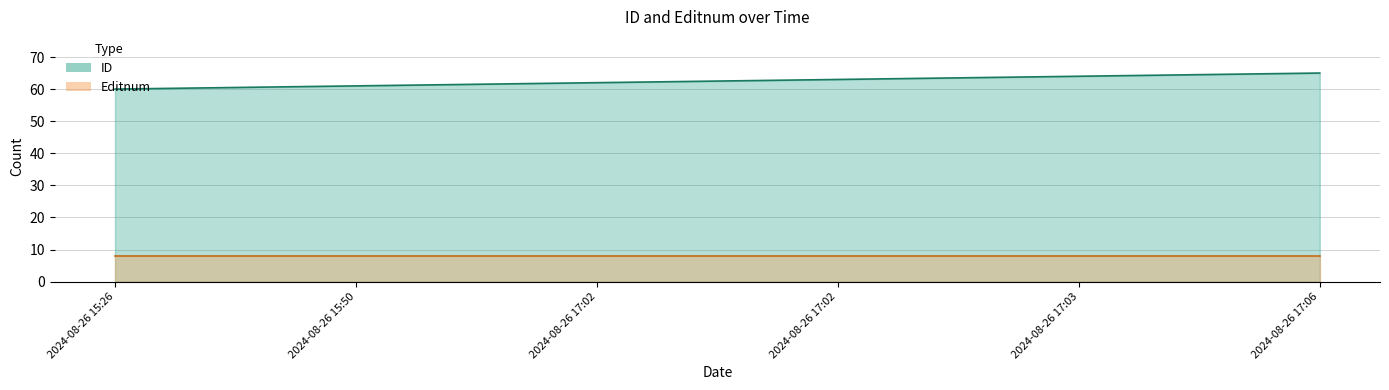

At which label does the data first exceed 63?

2024-08-26 17:03